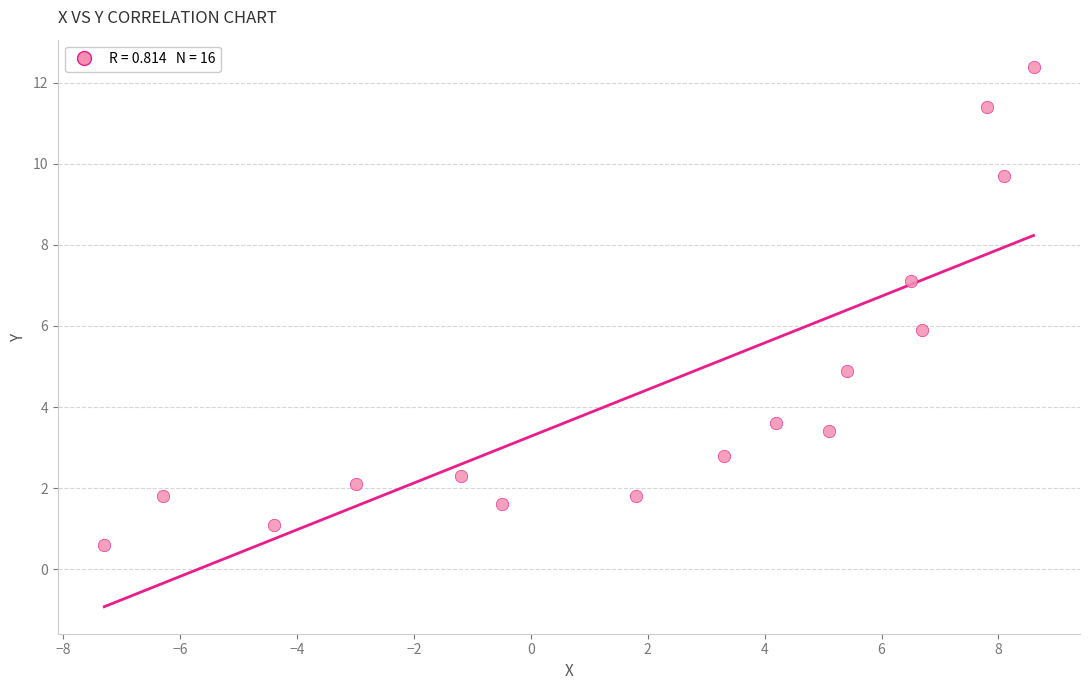

What is the range of Y values (max minus min)?

11.8